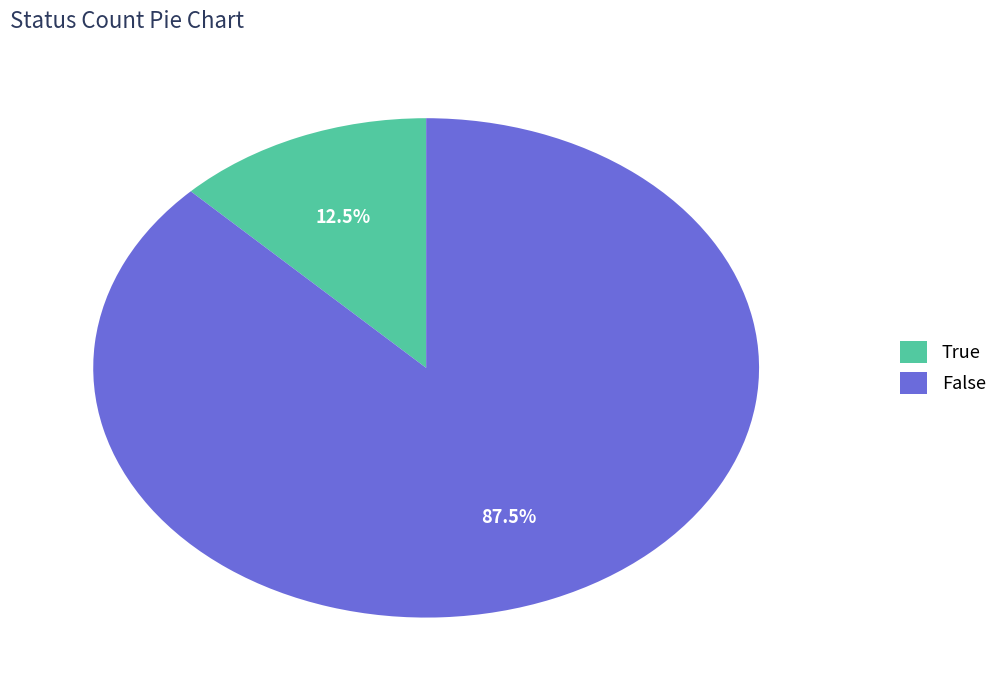

How much of the chart is everything except True?

87.5%